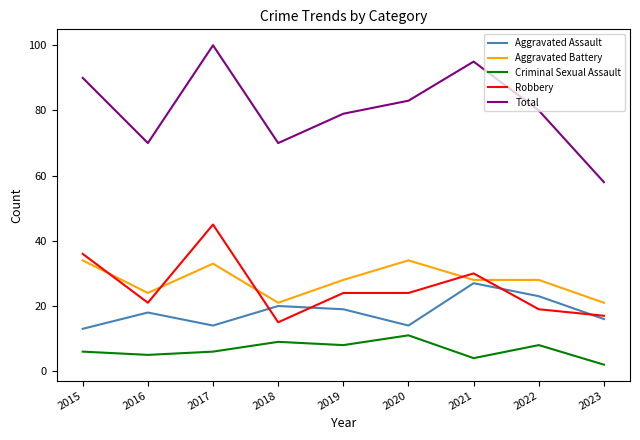

Which series has the widest spread of values?

Total